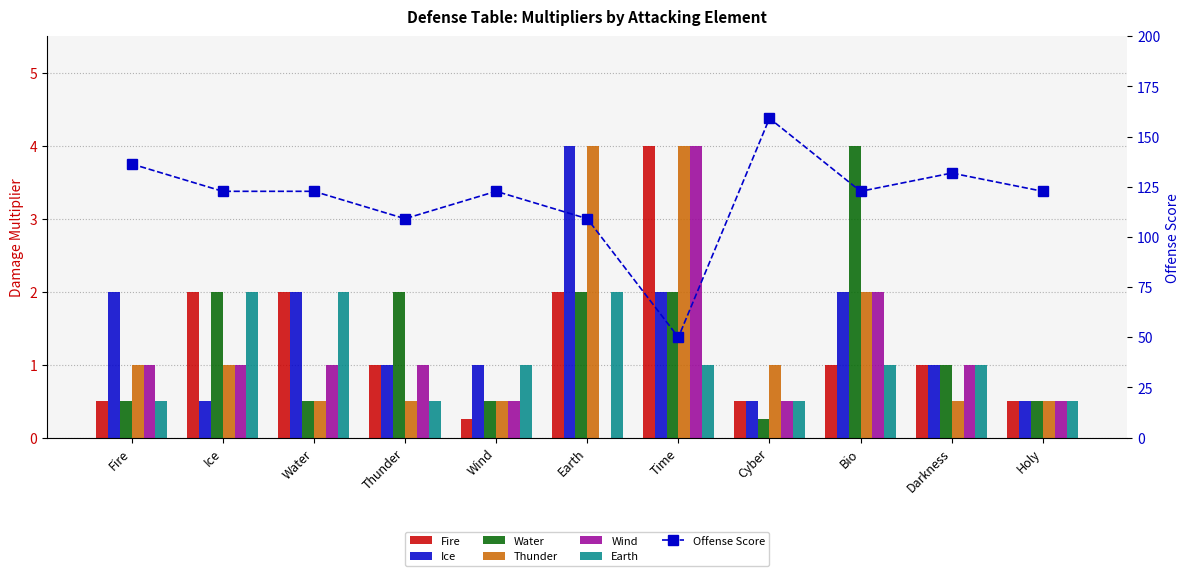

Count the Wind values in the range 0 to 1.

9